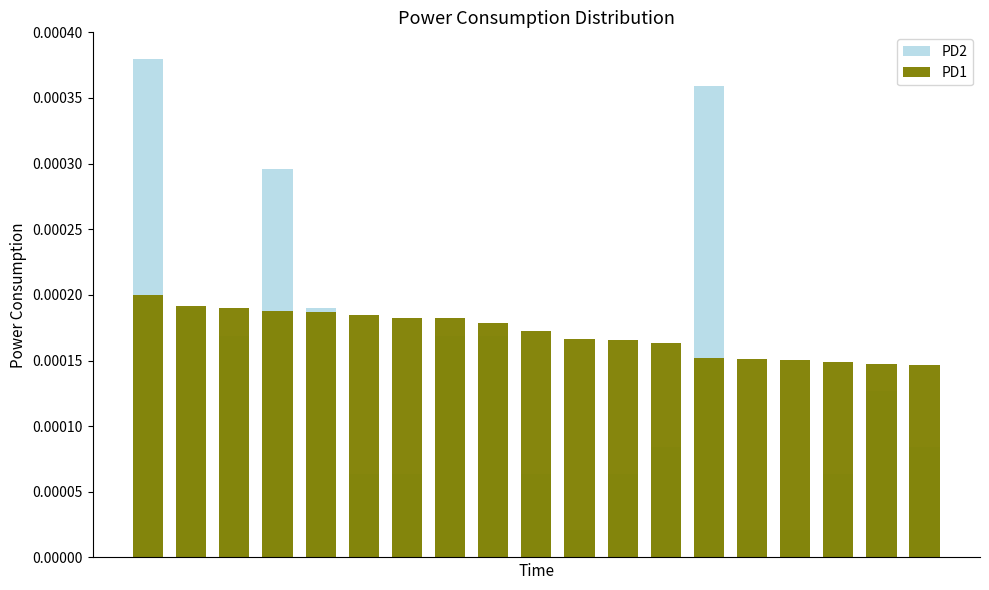

The value of PD1 at 17 is 0.0. True or false?

True